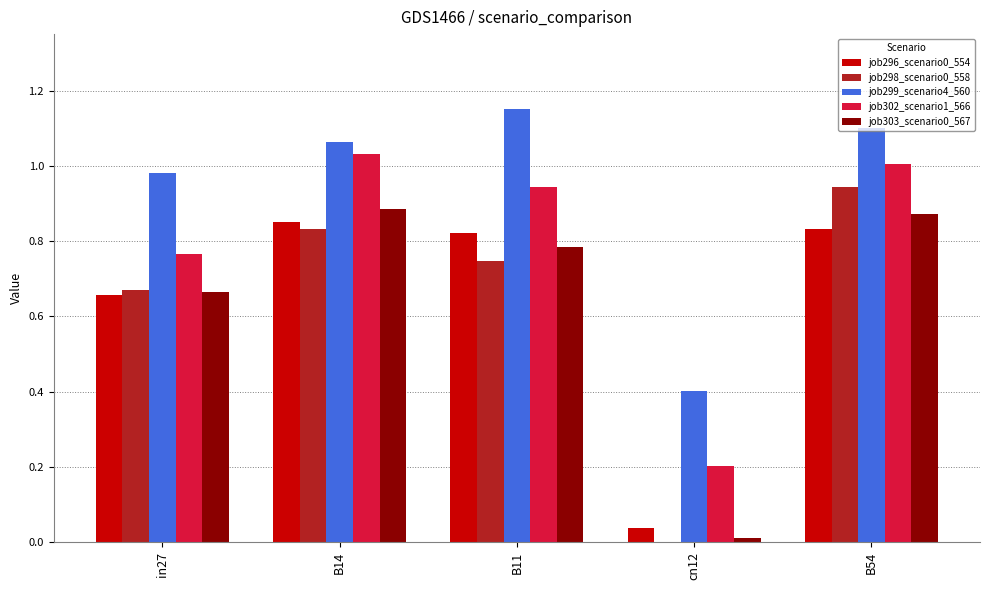

Is the value of job302_scenario1_566 at B11 greater than the value of job299_scenario4_560 at in27?

No